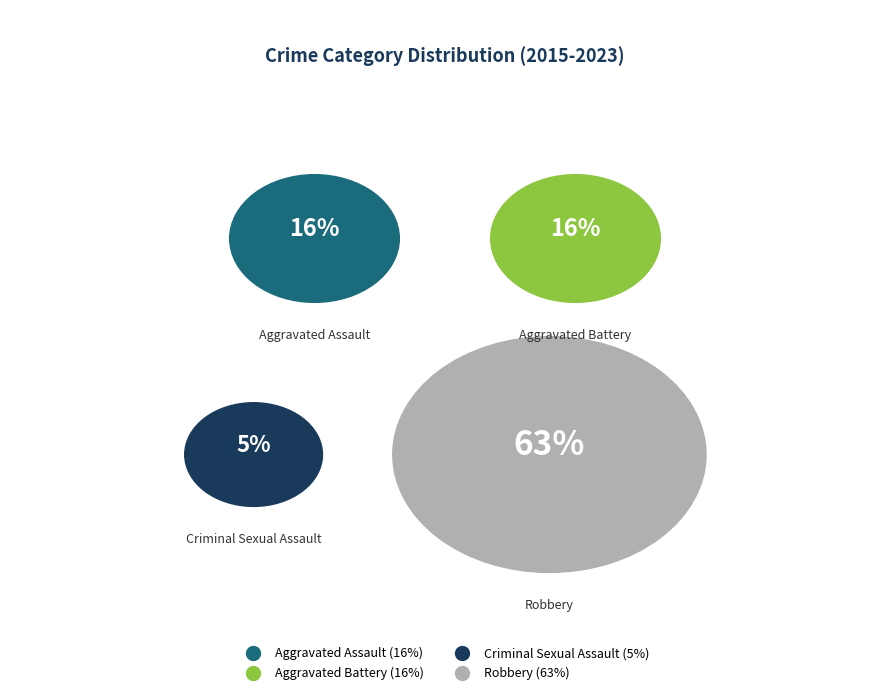

Is the sum of Aggravated Assault and Robbery greater than half?

Yes